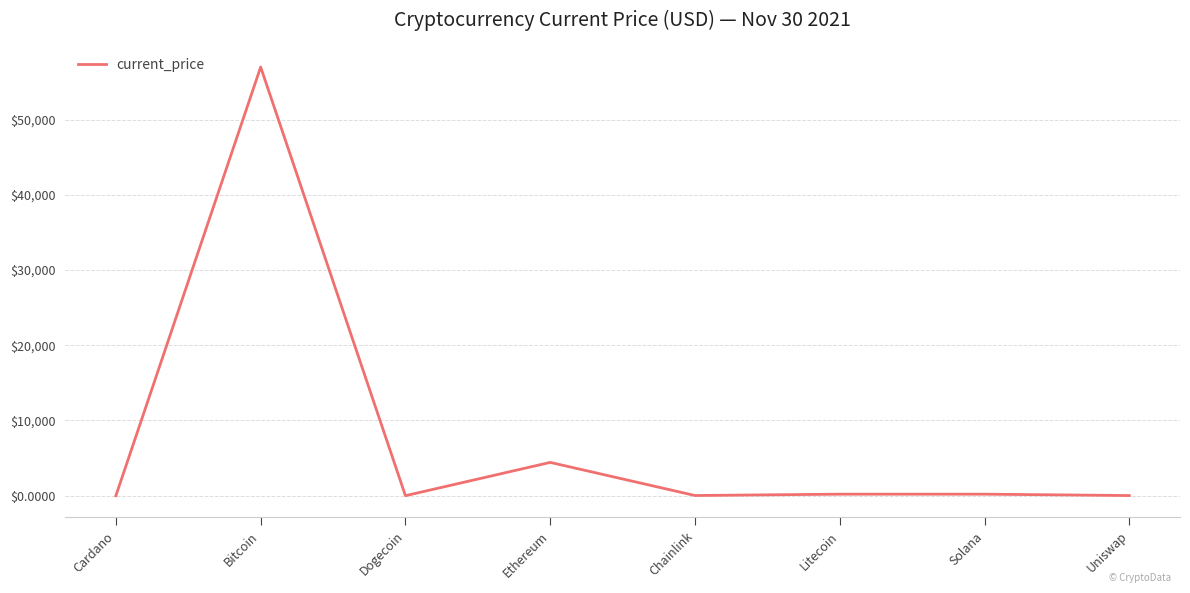

What is the smallest value displayed?

0.2